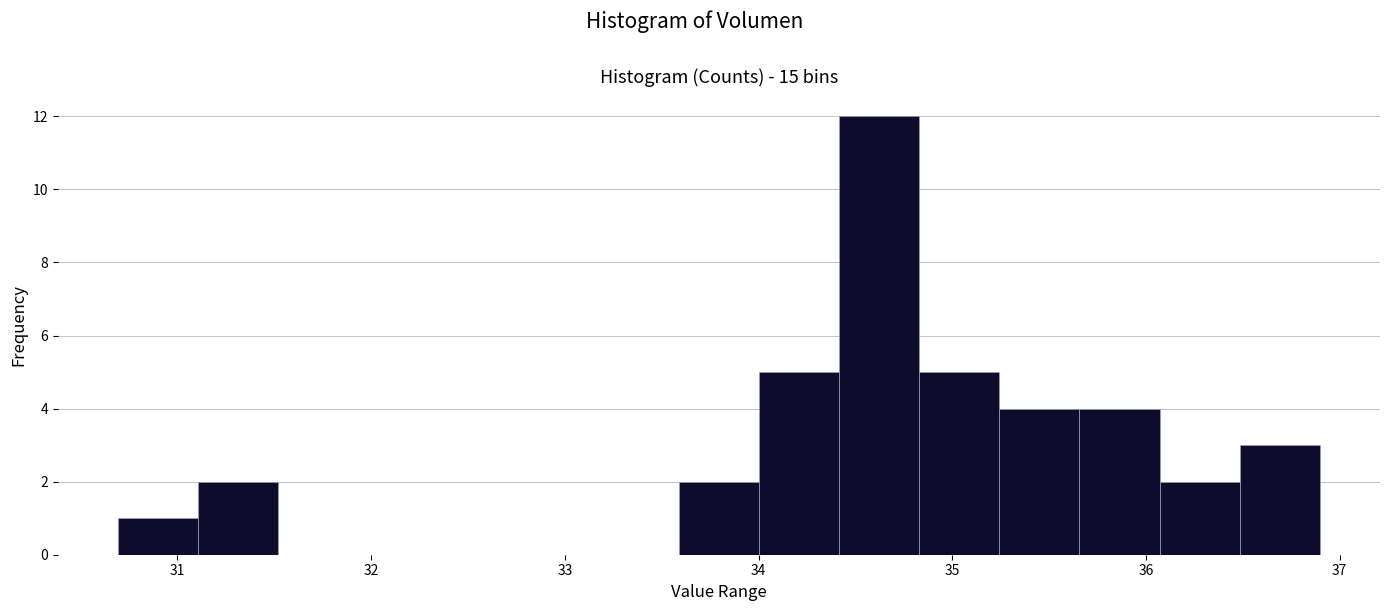

Over which range of the x-axis is the bar tallest?

34.4 to 34.8